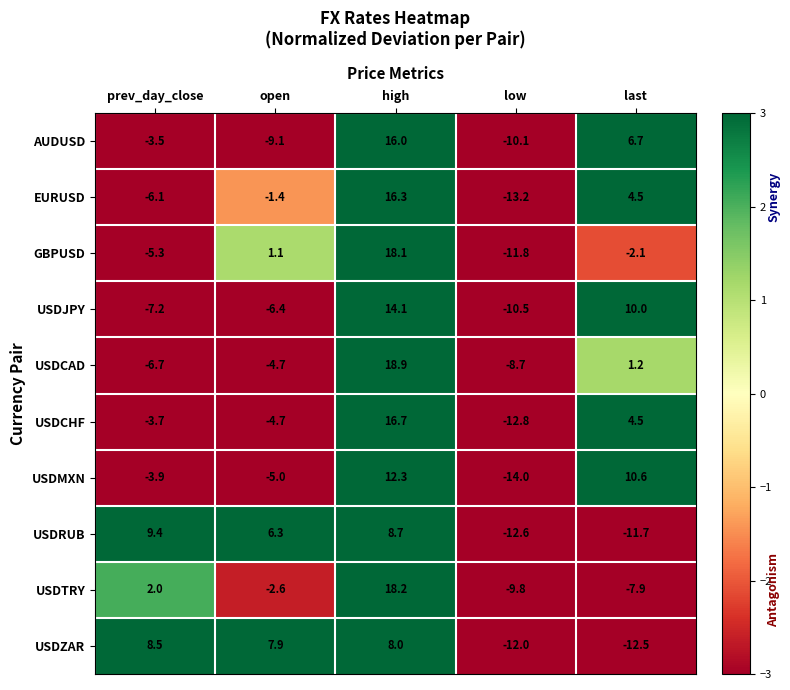

List the series in order of their peak value, highest first.

USDCAD, USDTRY, GBPUSD, USDCHF, EURUSD, AUDUSD, USDJPY, USDMXN, USDRUB, USDZAR